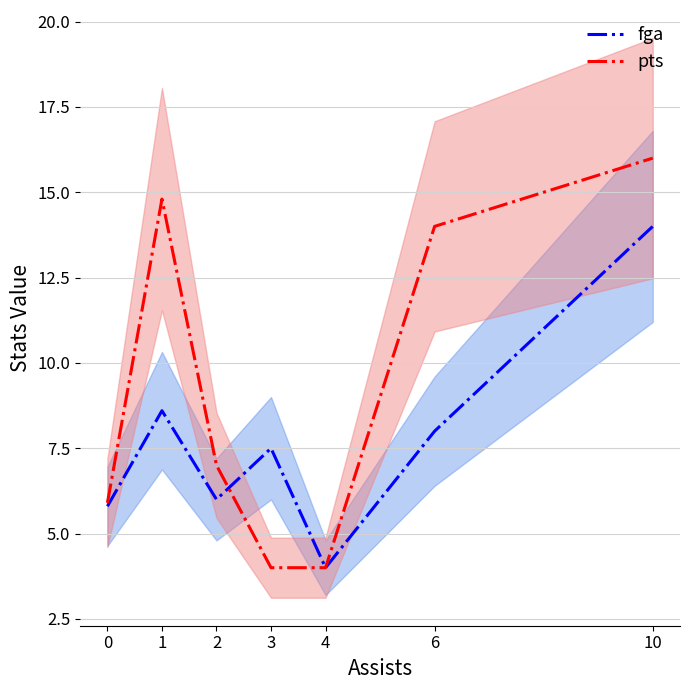

True or false: pts has more than 0 points higher than both neighbors.

True